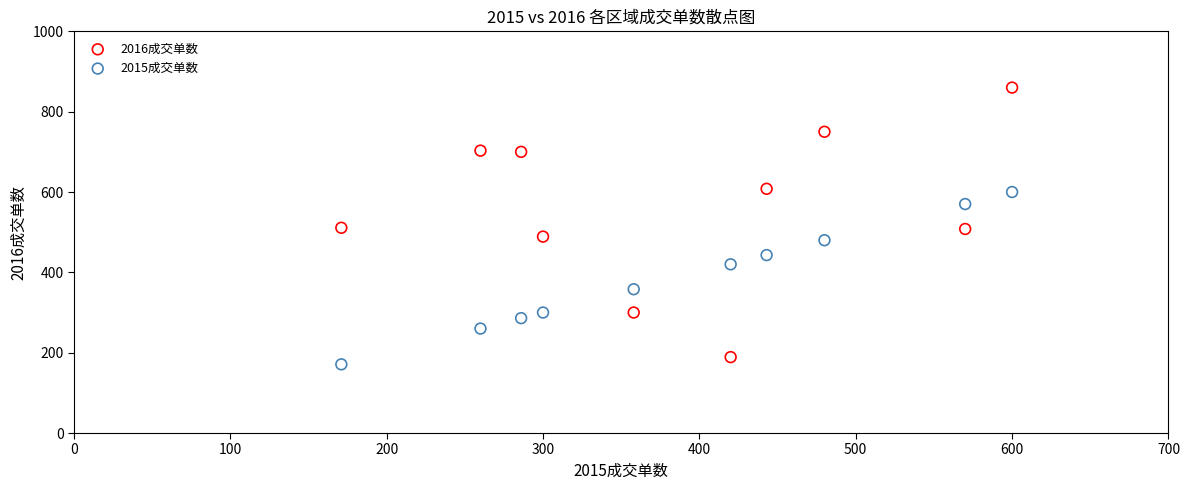

Across all data points, what is the range of X values (max minus min)?

429